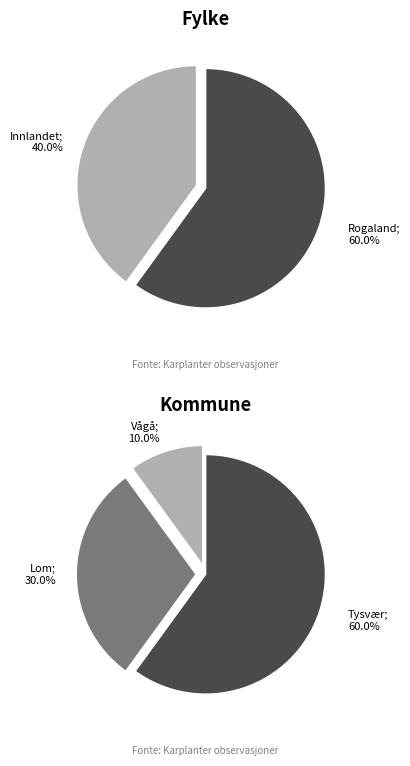

Does Rogaland account for over 50% of the chart?

Yes